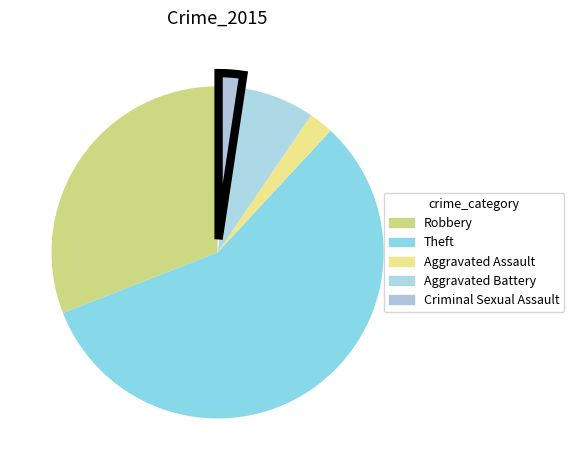

Count the number of slices in the pie.

5